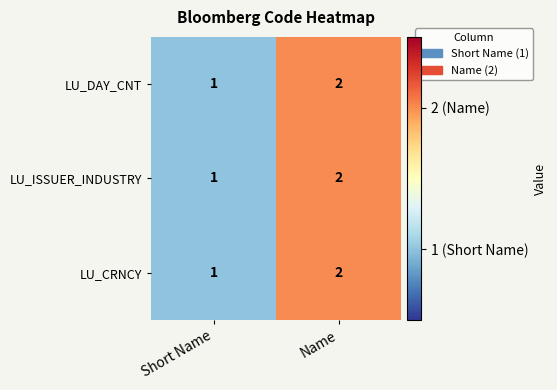

List the labels in order of LU_DAY_CNT value, smallest first.

Short Name, Name